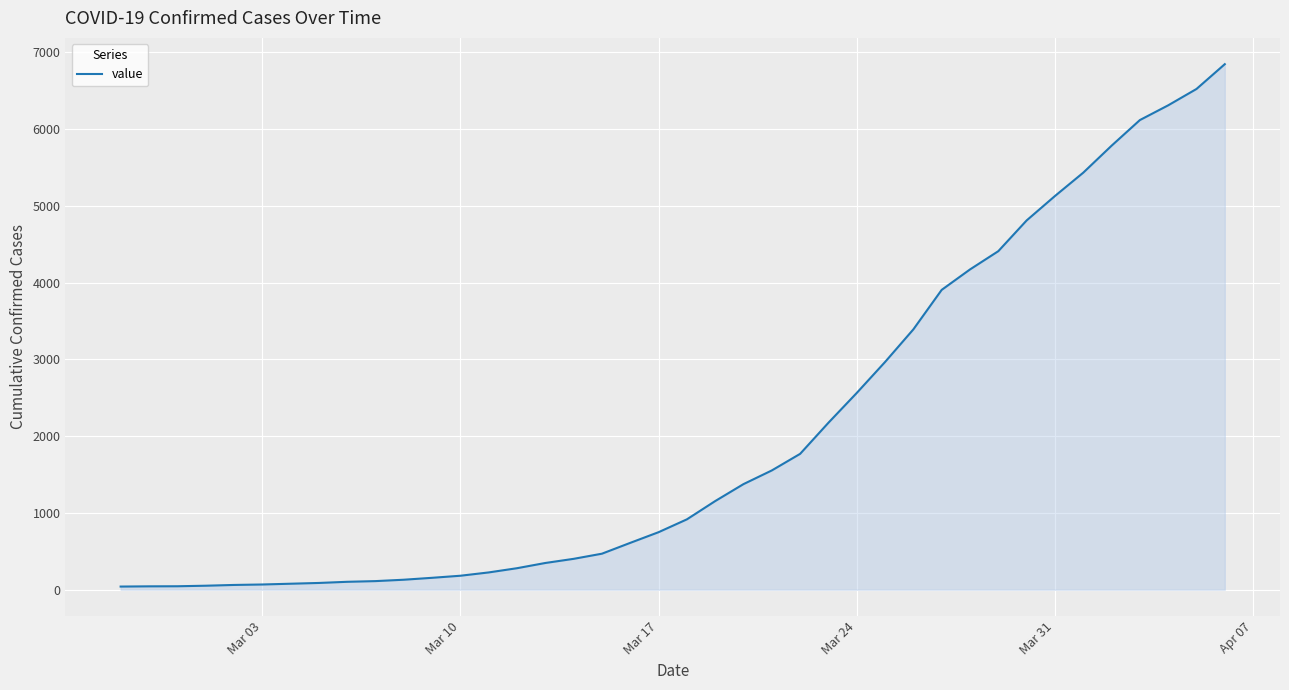

What is the maximum value shown in the chart?

6843